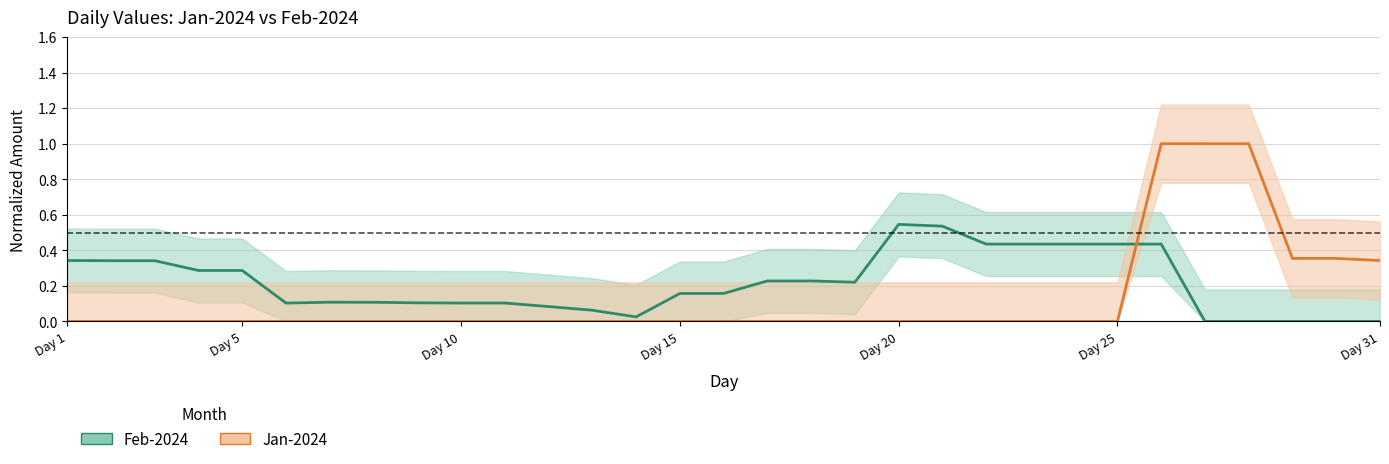

Reading left to right, list all the values displayed in this chart.

Feb-2024: 0.3	0.3	0.3	0.3	0.3	0.1	0.1	0.1	0.1	0.1	0.1	0.1	0.1	0.0	0.2	0.2	0.2	0.2	0.2	0.5	0.5	0.4	0.4	0.4	0.4	0.4	0.0	0.0	0.0	0.0	0.0
Jan-2024: 0.0	0.0	0.0	0.0	0.0	0.0	0.0	0.0	0.0	0.0	0.0	0.0	0.0	0.0	0.0	0.0	0.0	0.0	0.0	0.0	0.0	0.0	0.0	0.0	0.0	1.0	1.0	1.0	0.4	0.4	0.3